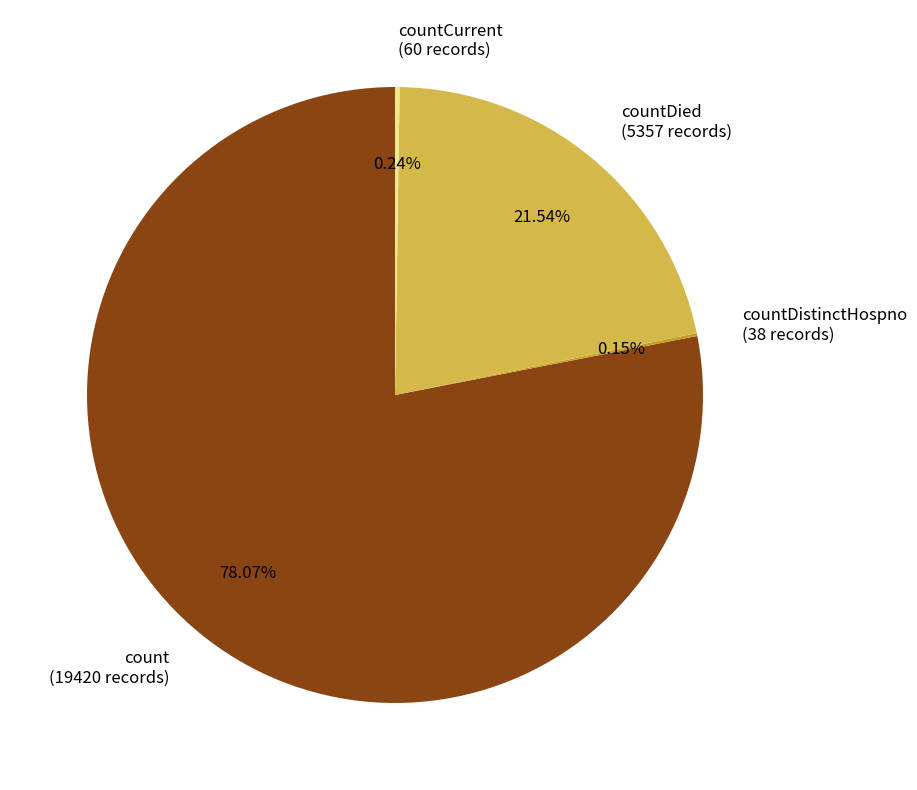

To the nearest percent, what is the difference between the largest and smallest slice percentages?

78%